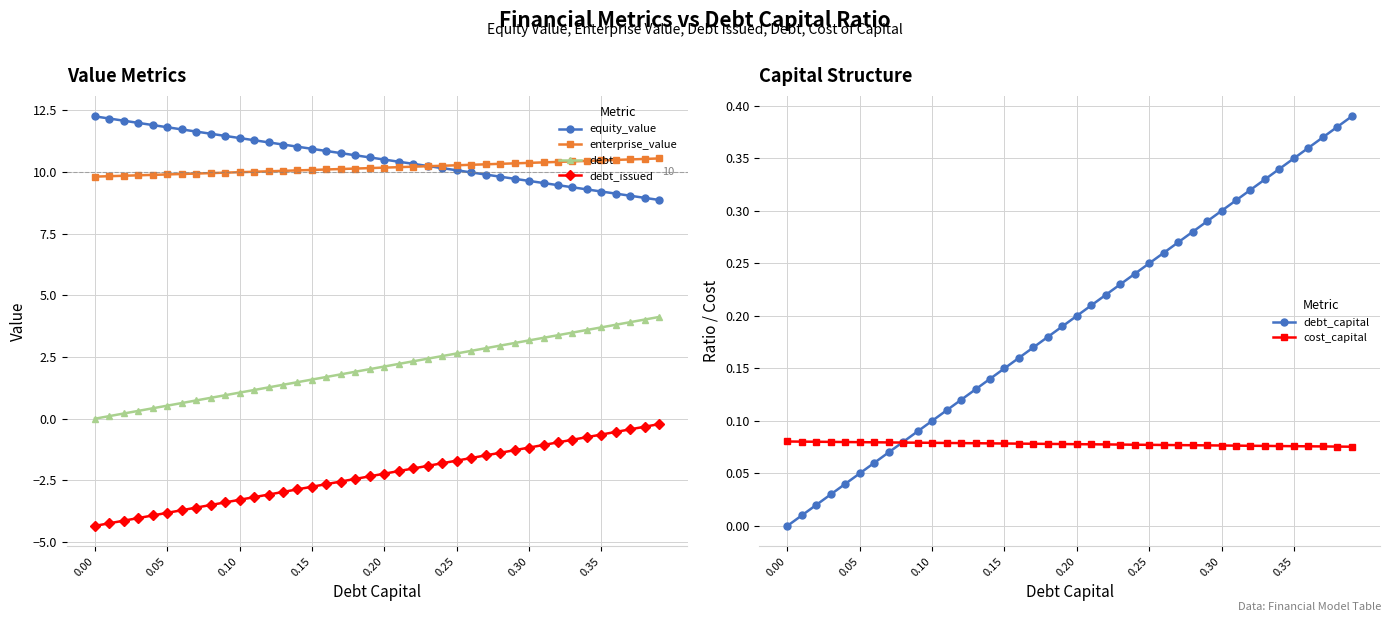

True or false: debt_capital has more than 2 points higher than both neighbors.

False